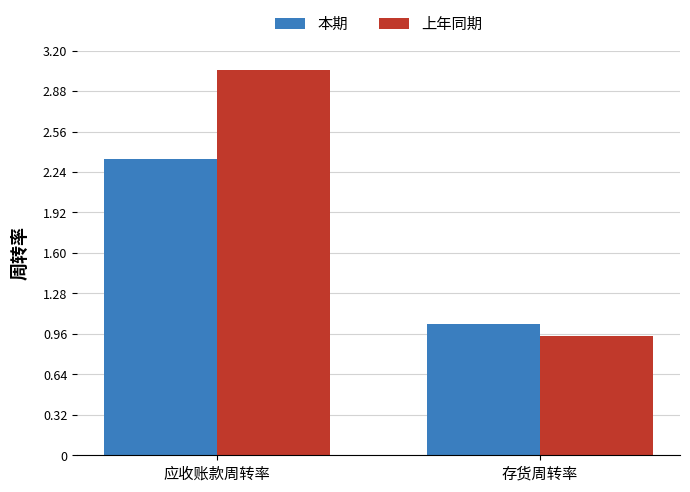

Rank the categories by 上年同期 value from highest to lowest.

应收账款周转率, 存货周转率